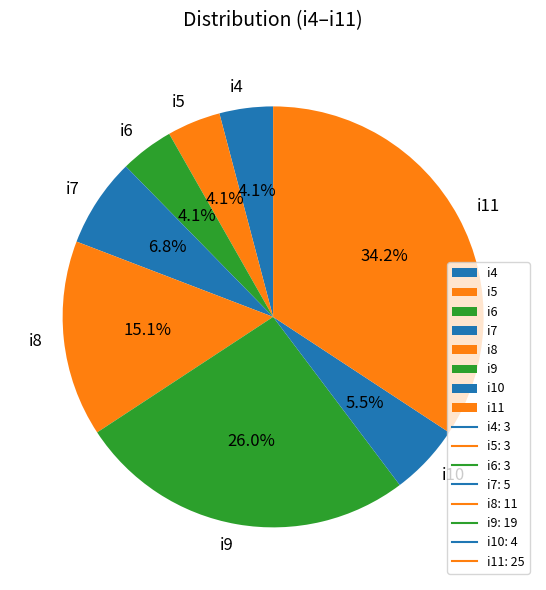

Is i5 the majority of the pie?

No